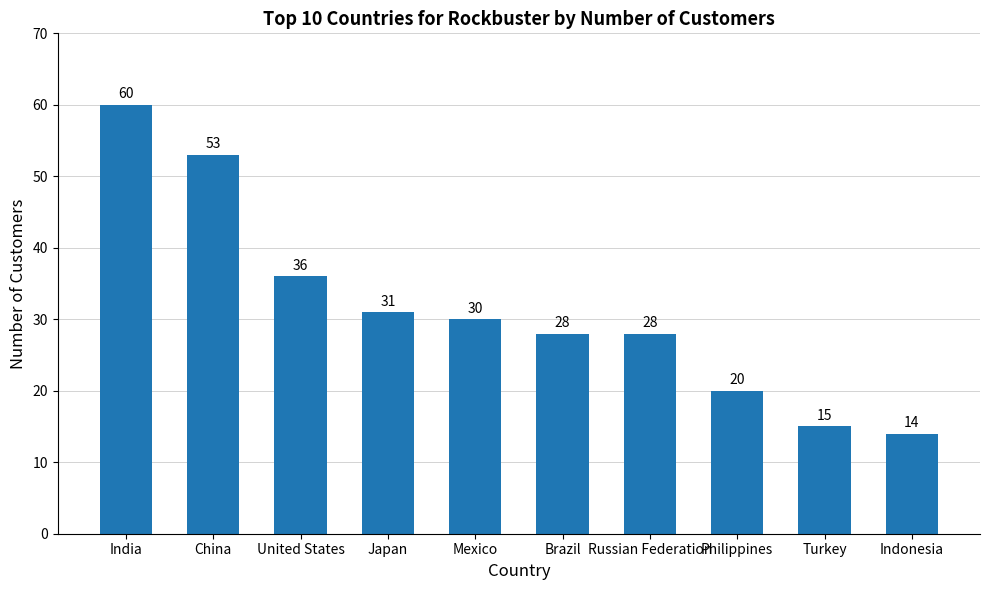

Reading left to right, list all the values displayed in this chart.

60	53	36	31	30	28	28	20	15	14